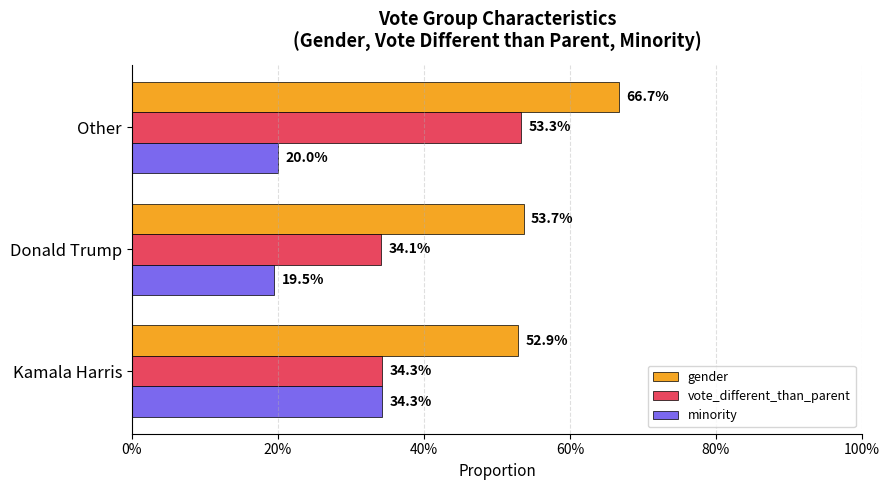

What are all the series names shown in the legend?

gender, vote_different_than_parent, minority